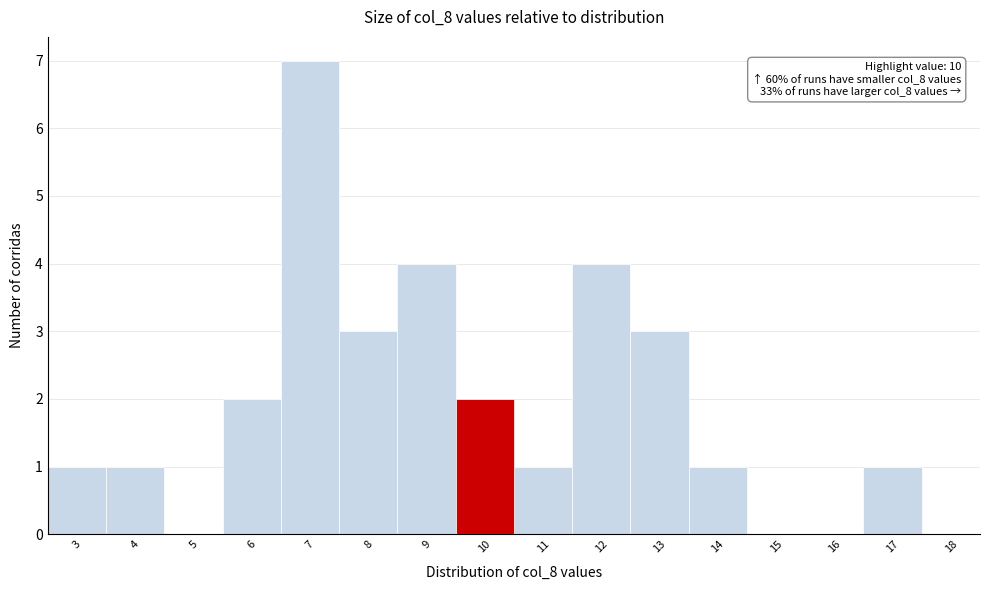

Over which range of the x-axis is the bar tallest?

6.5 to 7.5